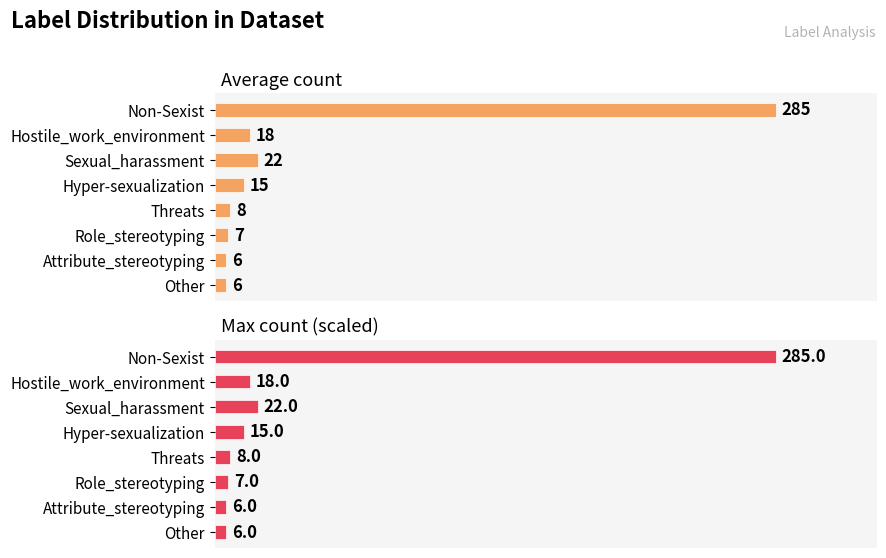

The Max count (scaled) series shows 2 at Role_stereotyping. True or false?

False